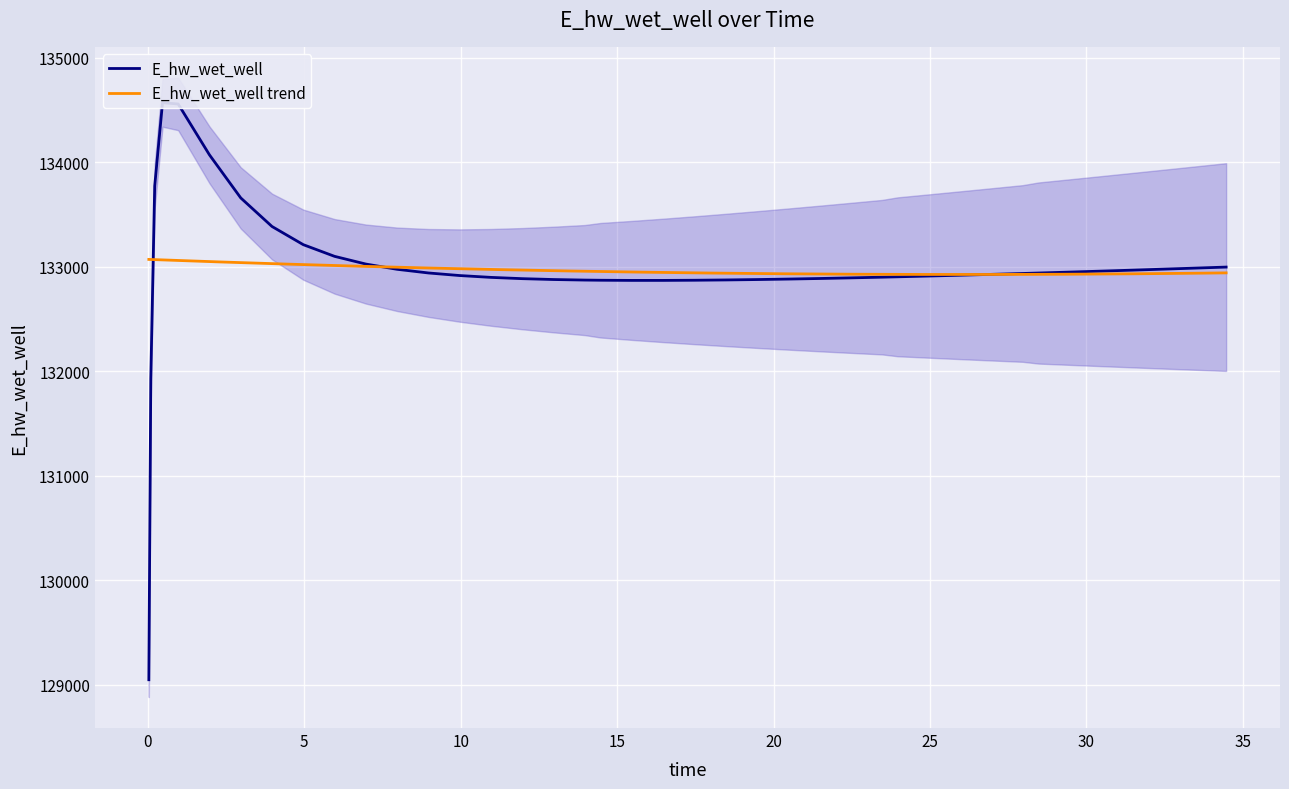

How many data points are above 132928?

20